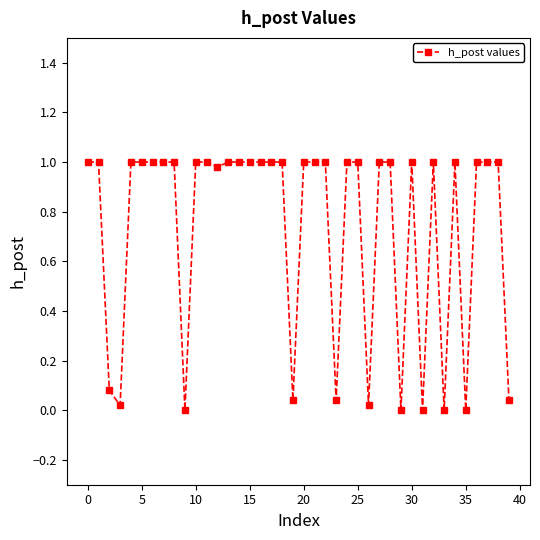

What is the average value?

0.7